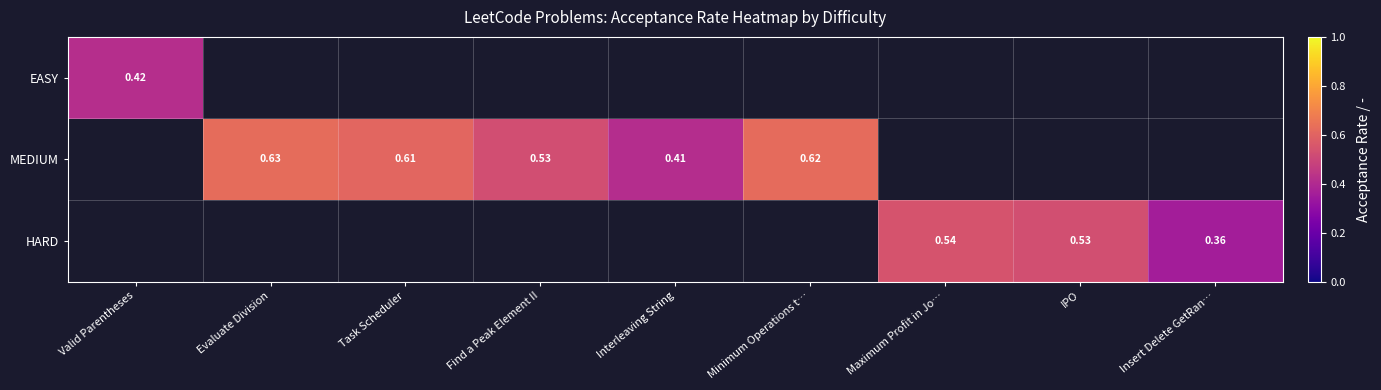

Is the value of MEDIUM at Evaluate Division greater than the value of HARD at Insert Delete GetRan…?

Yes